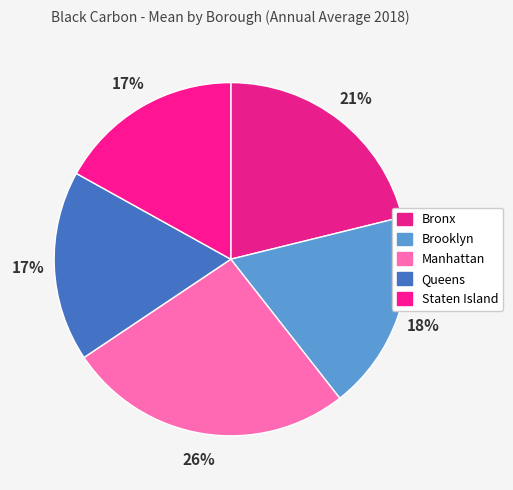

Combined, what portion of the pie is Queens and Brooklyn?

35.7%